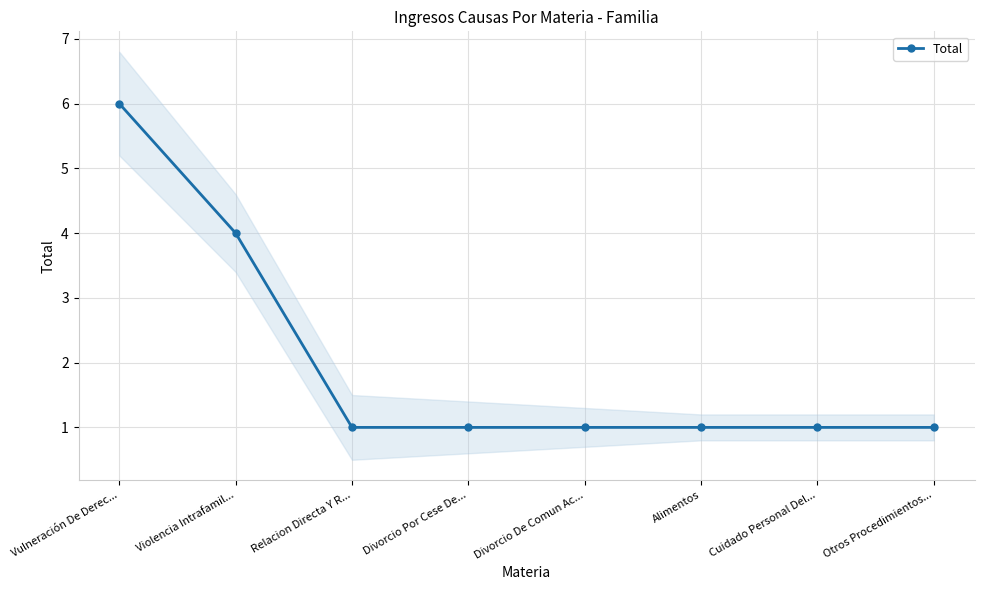

Between Divorcio De Comun Ac... and Cuidado Personal Del..., which is larger?

Divorcio De Comun Ac...